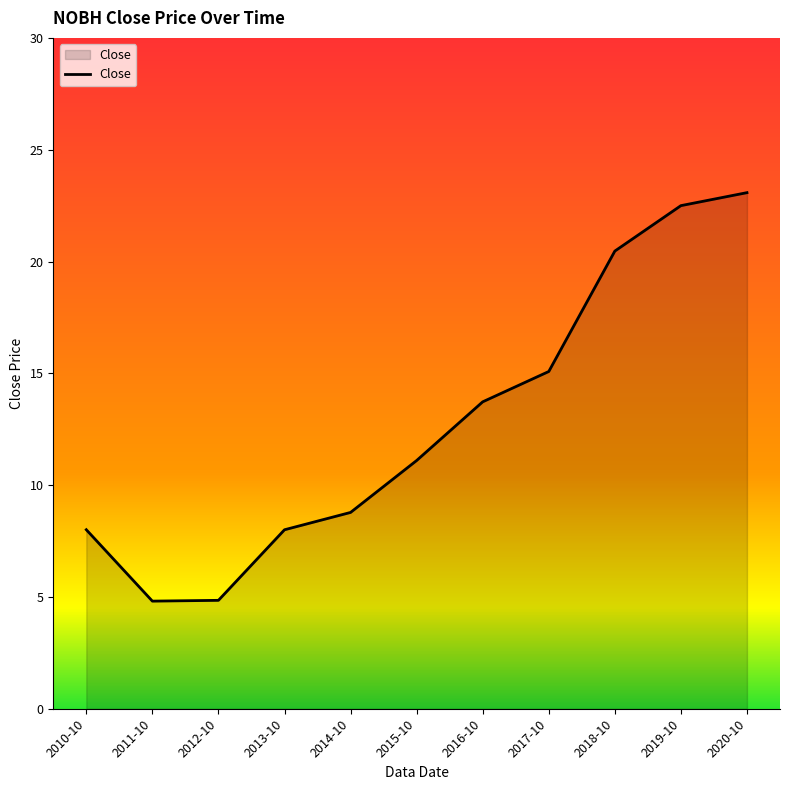

The value at 2011-10 is 8.1. True or false?

False